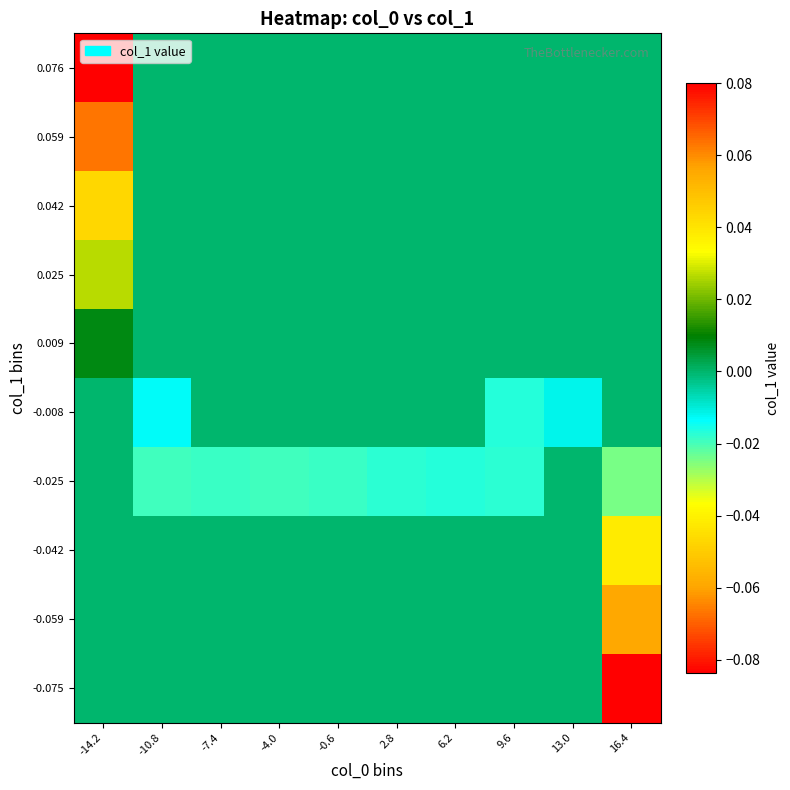

Which has a higher value, 13.0 or 2.8?

13.0